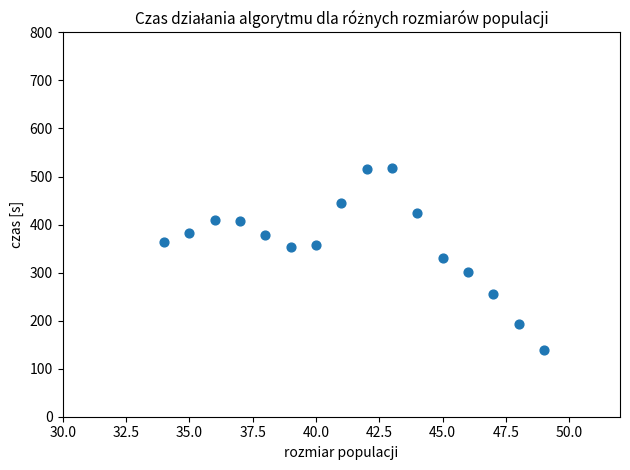

What is the range of Y values (max minus min)?

378.7